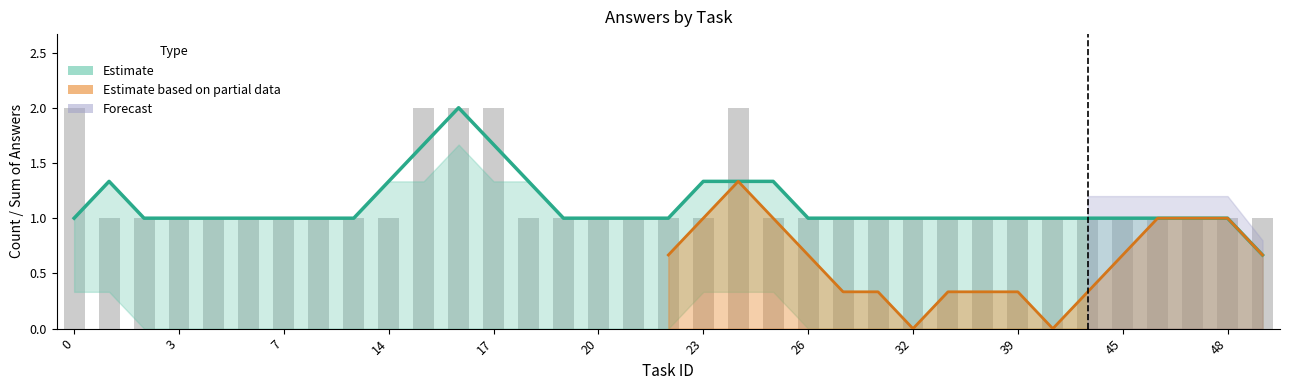

Between 15 and 17, which is larger?

15